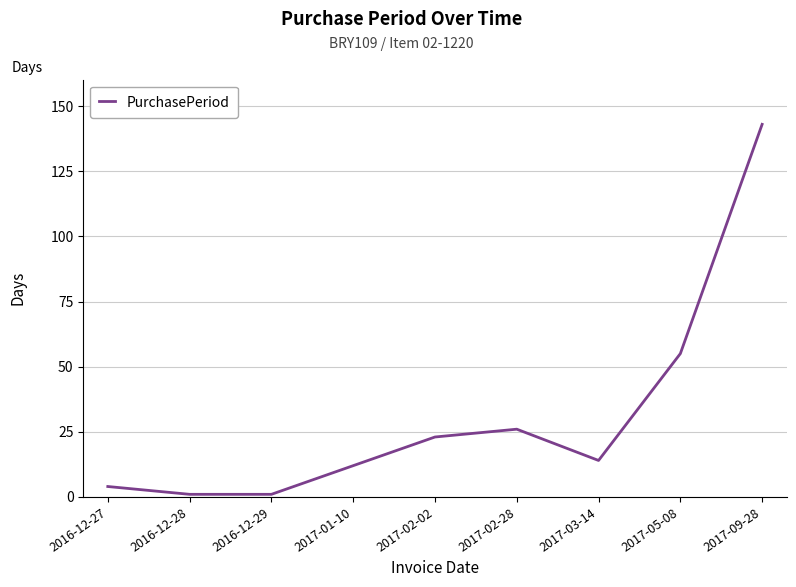

At which label is the value closest to 72?

2017-05-08